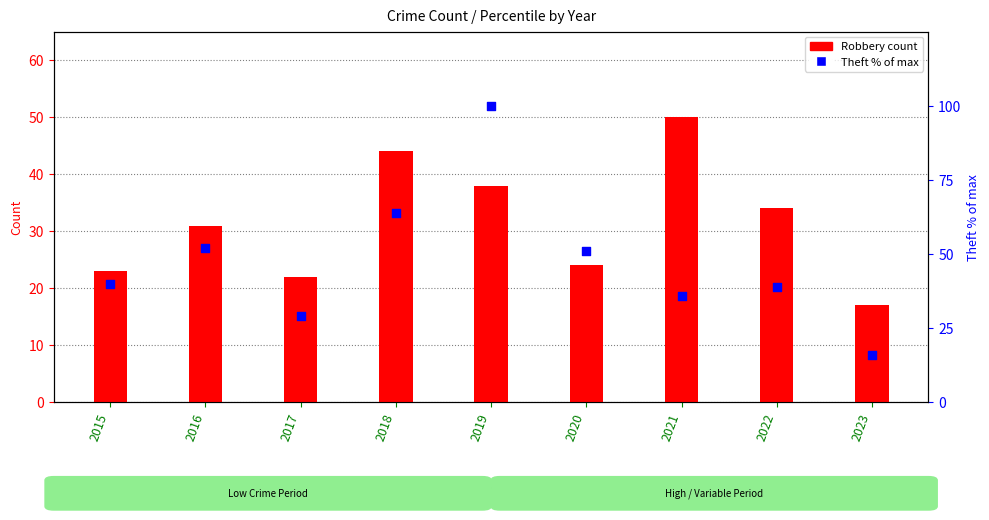

Is the value of Robbery at 2020 greater than the value of Theft (percentile) at 2018?

No